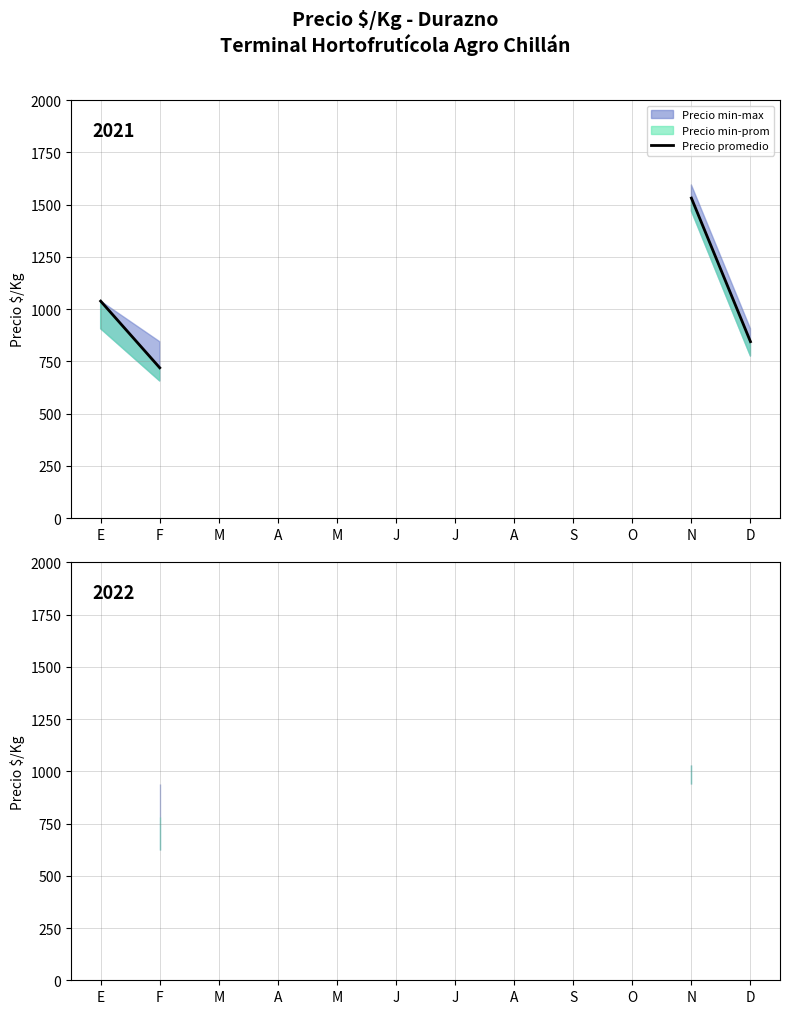

True or false: there are more than 0 points higher than both neighbors.

False